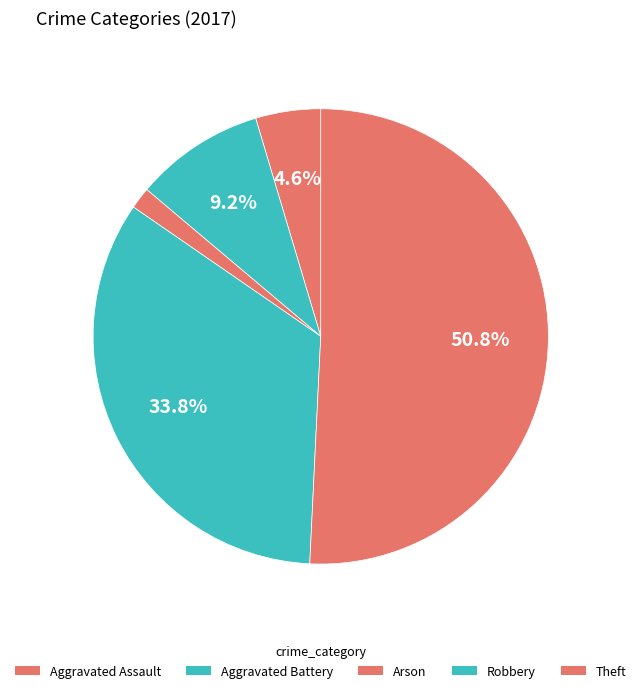

To the nearest percent, what is the average slice percentage?

20%